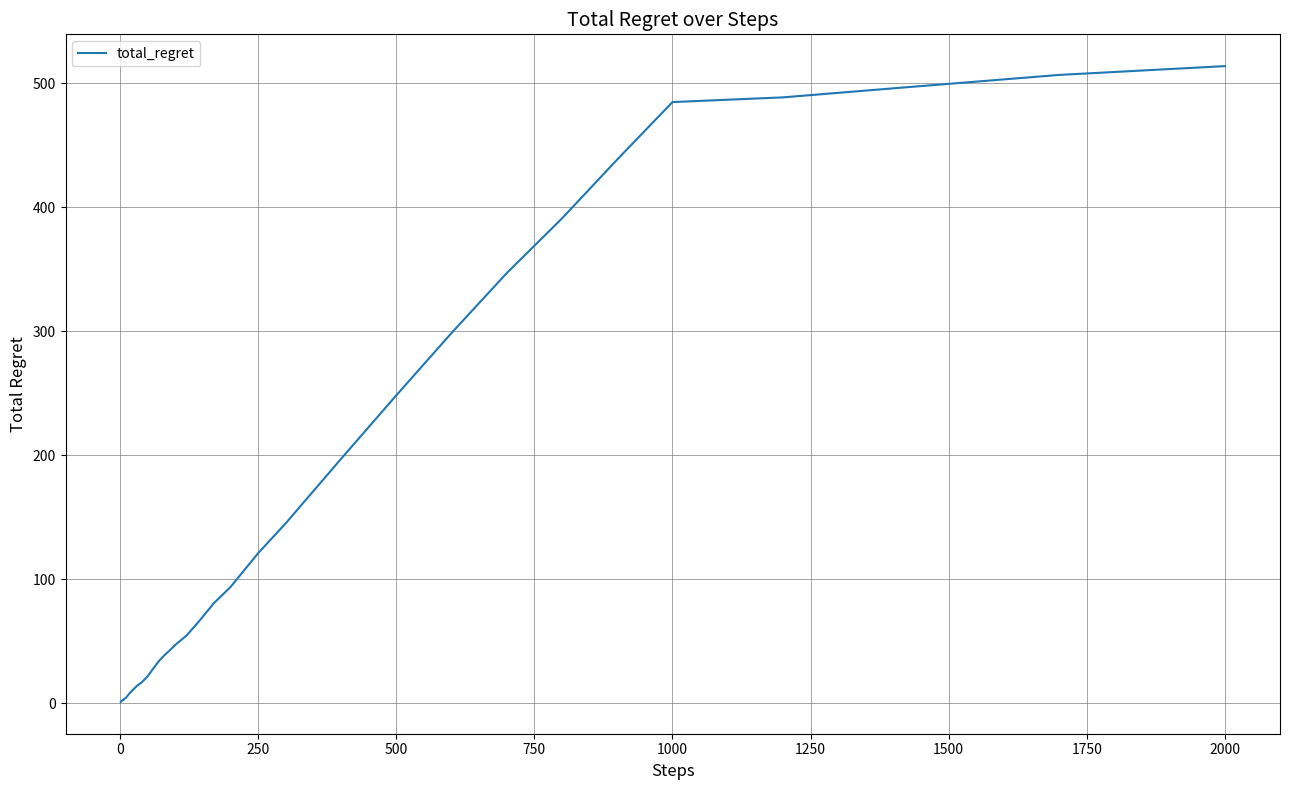

What is the difference between the maximum and minimum values?

512.8